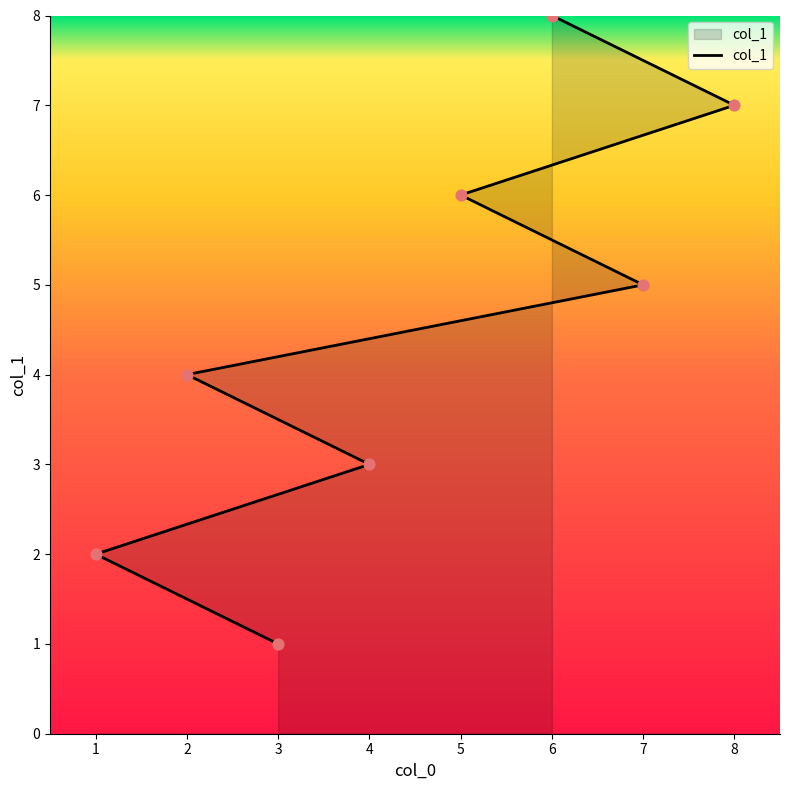

Between 2 and 6, which is larger?

6